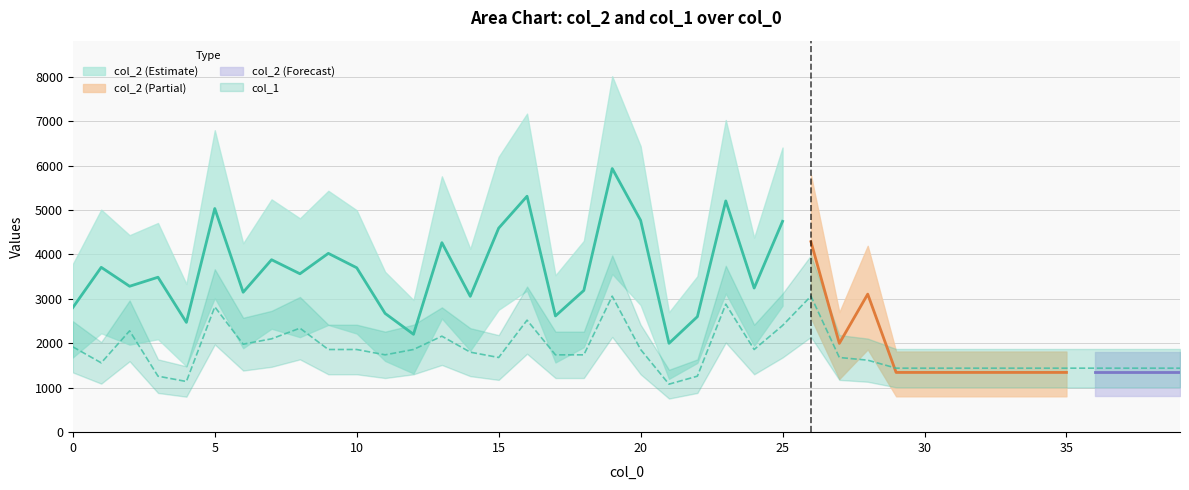

True or false: the data has more than 1 interior local peaks.

True